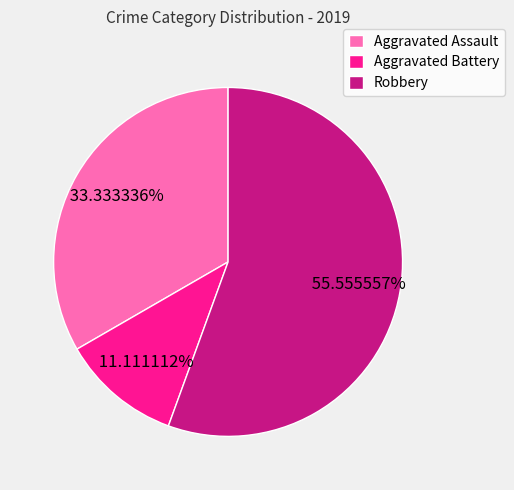

Between Aggravated Assault and Robbery, which is larger?

Robbery